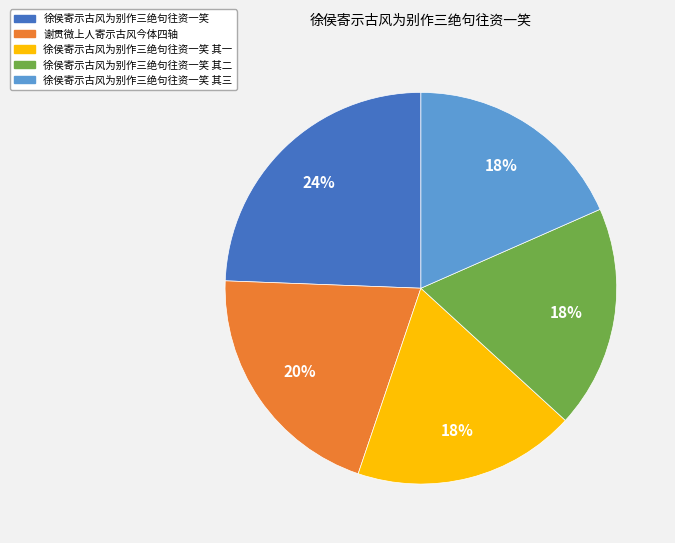

Combined, do 徐侯寄示古风为别作三绝句往资一笑 and 谢贯微上人寄示古风今体四轴 account for over 50%?

No